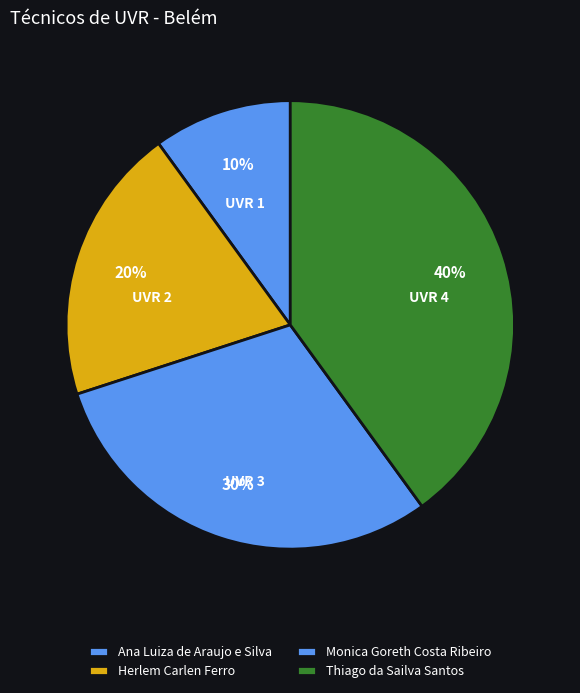

To the nearest percent, what portion does Monica Goreth Costa Ribeiro represent?

30%